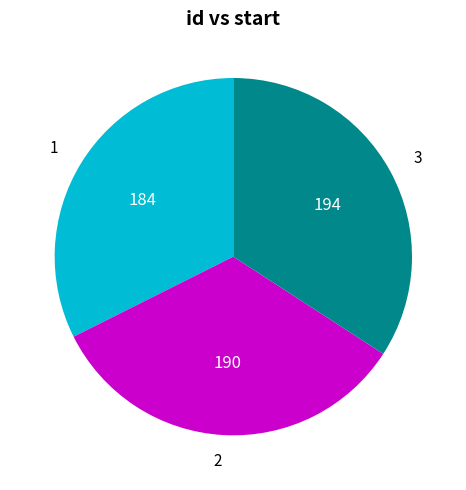

Does 1 represent more than half of the total?

No